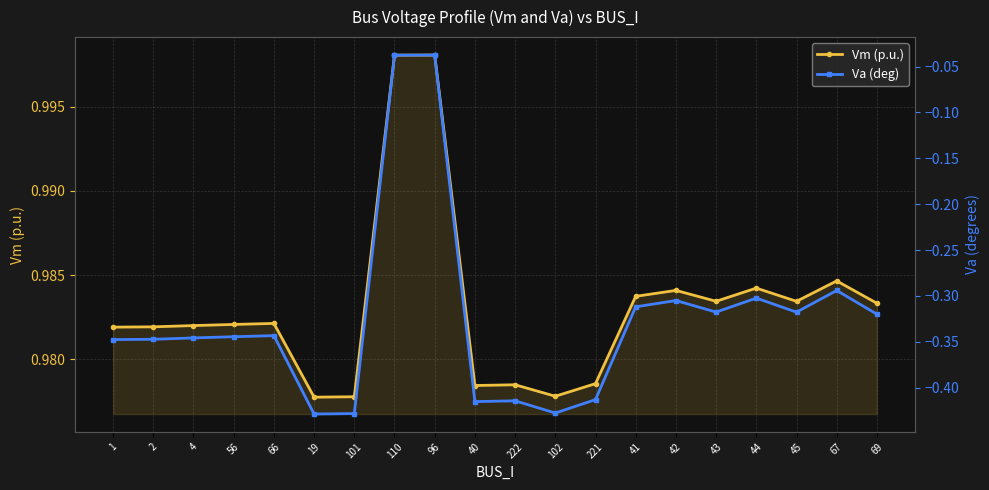

What is the label of the 10th point from the left?

40